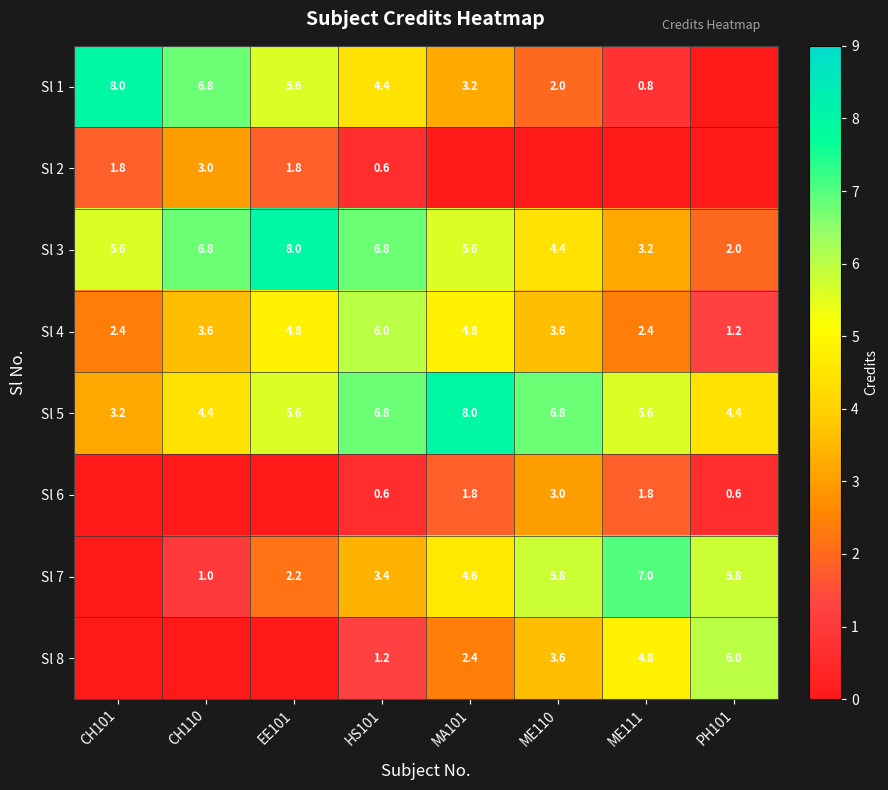

What is the difference between the Sl 1 values at ME110 and CH110?

4.8